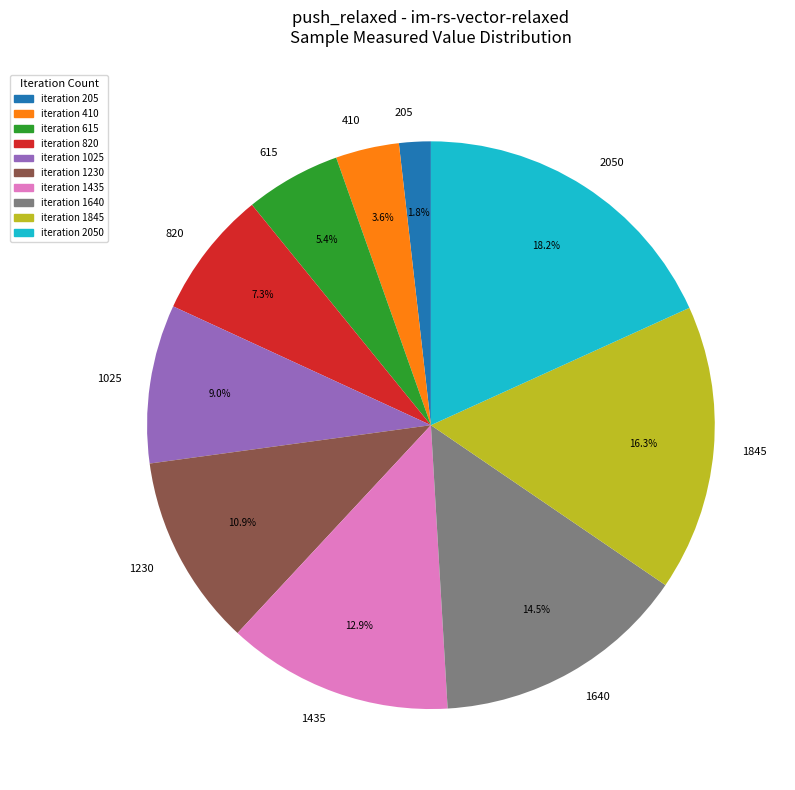

To the nearest percent, what is the combined percentage of 820 and 1640?

22%